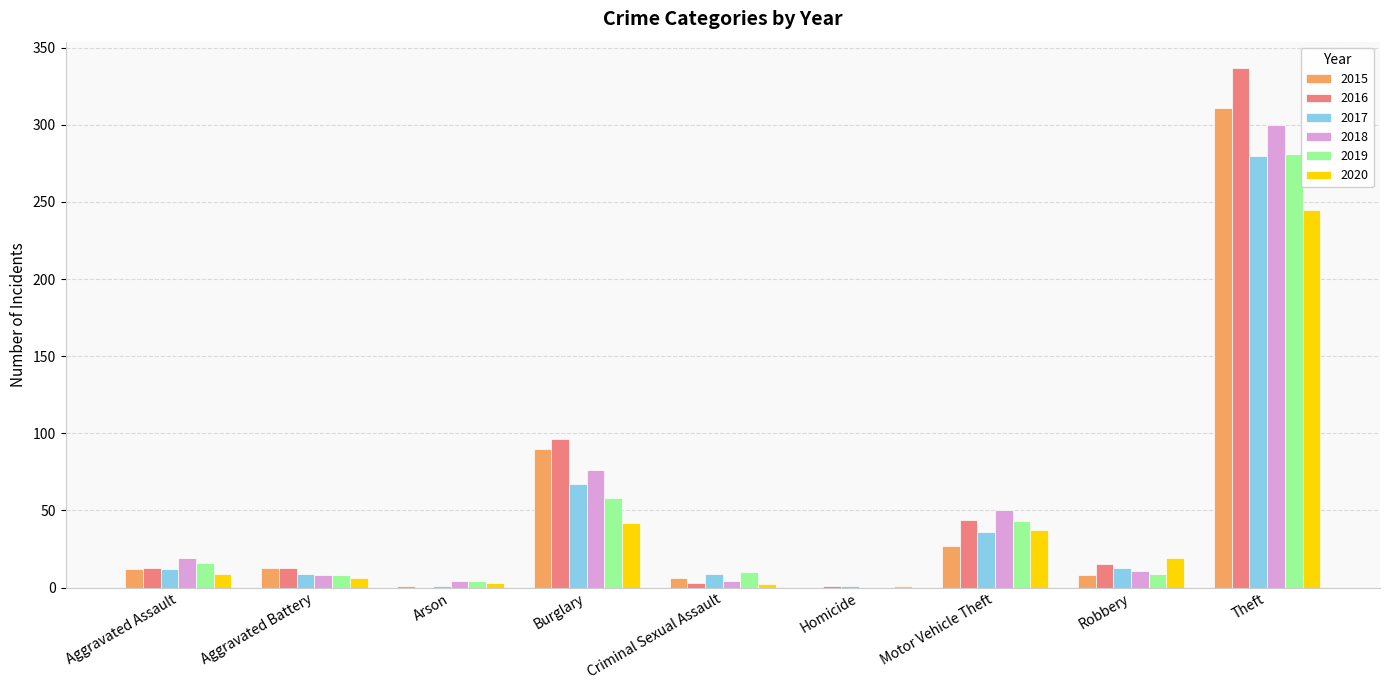

Is it true that 2015 equals 13 at Aggravated Battery?

True